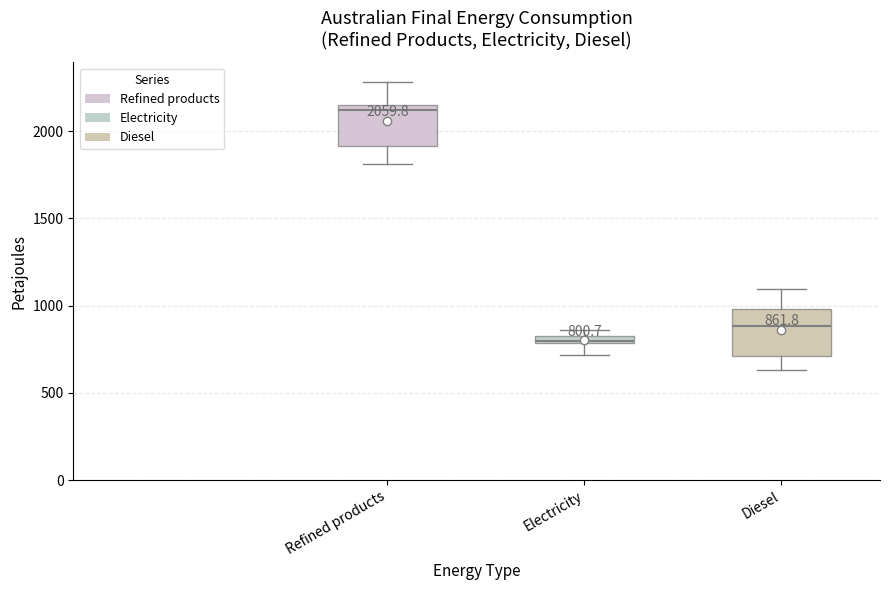

Which box's median line is the highest?

Refined products